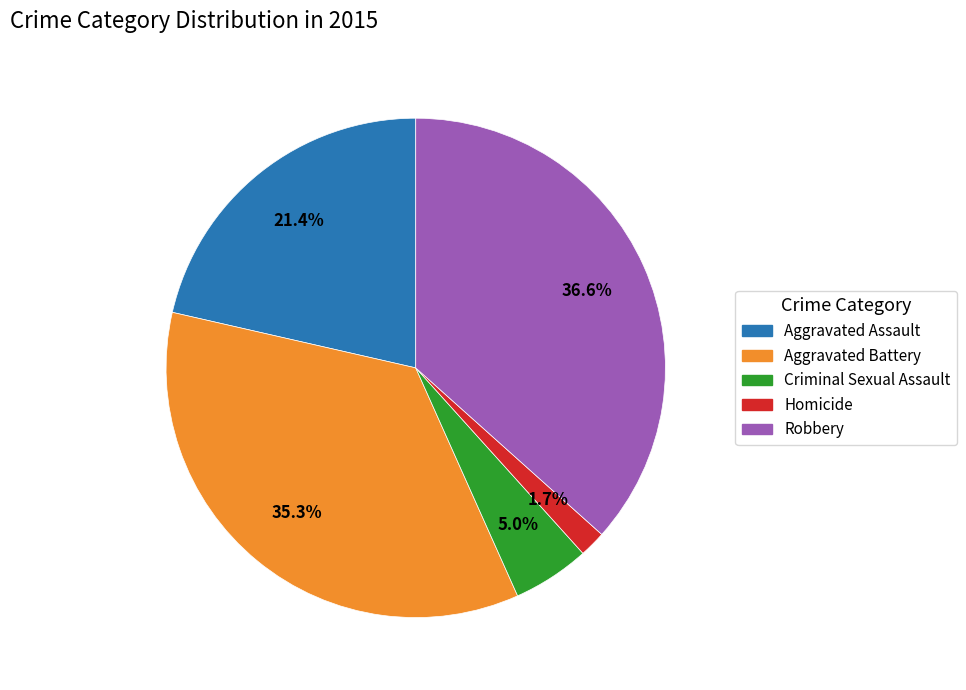

Which slice is the largest?

Robbery